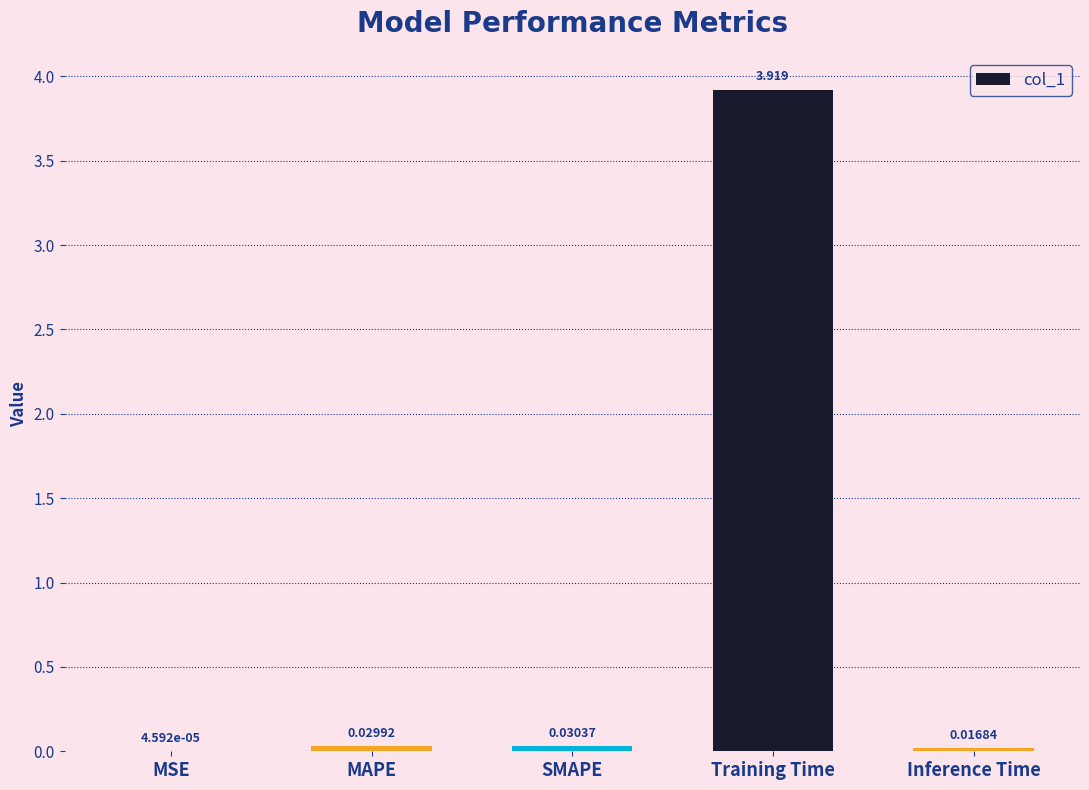

What is the average value?

0.8